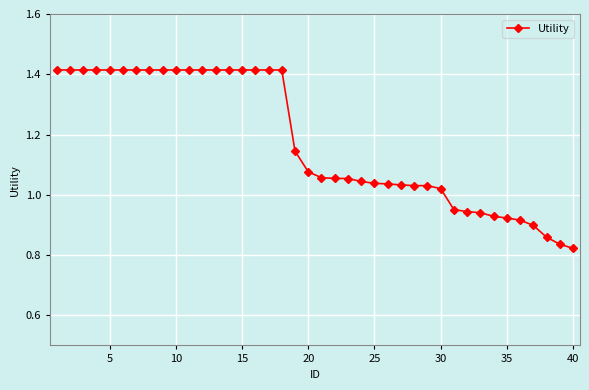

What is the difference between the maximum and minimum values?

0.6